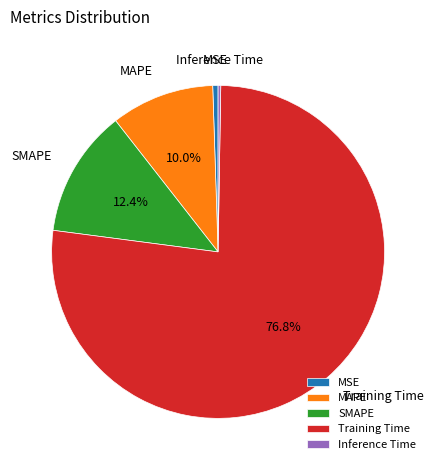

Is there any slice that represents more than half of the pie?

Yes